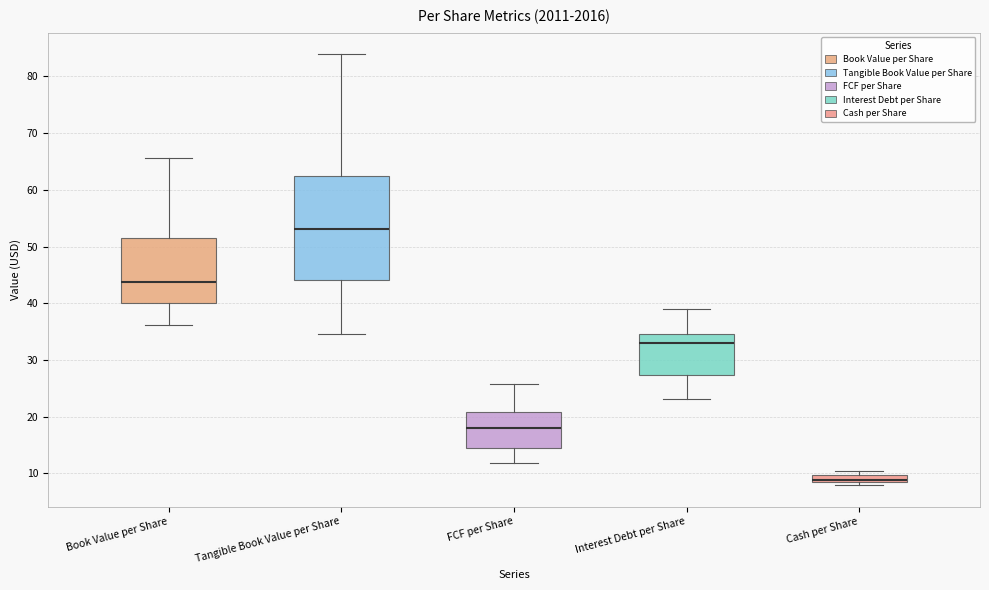

Which box's median line is the lowest?

Cash per Share